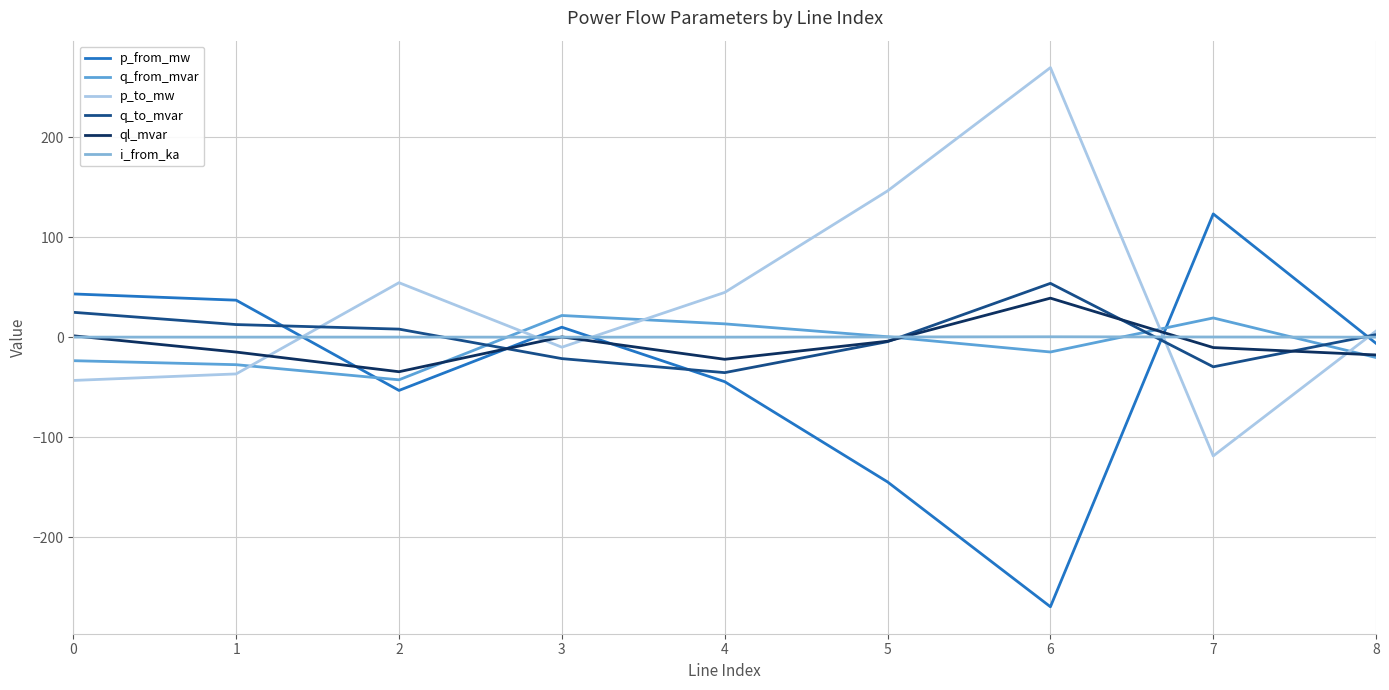

Which series ends up on top after the final intersection of q_from_mvar and p_from_mw?

p_from_mw